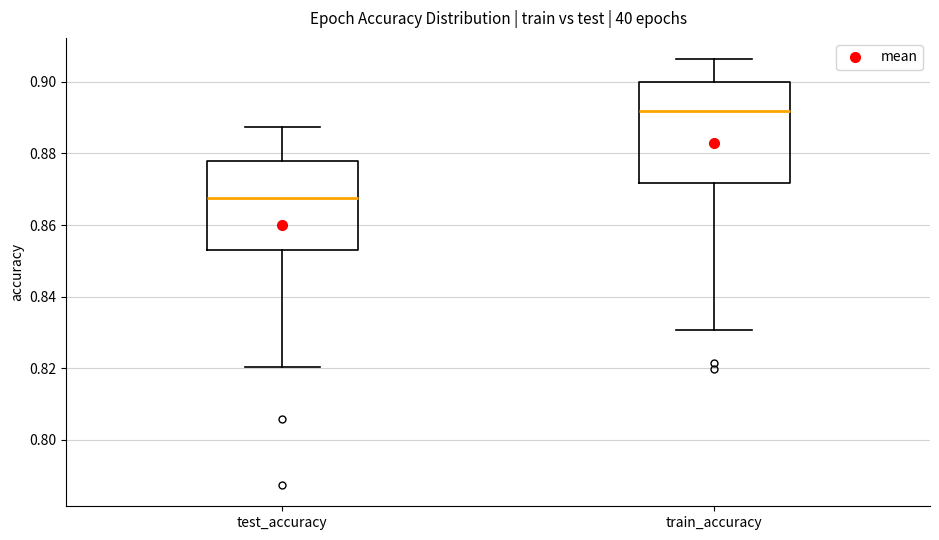

Reading left to right, read every box against the y-axis: the position of its median line, the range the box covers, and the ends of its whiskers. The values are not printed on the chart, so give them approximately, as read against the axis.

test_accuracy: median 0.868, box 0.852 to 0.878, whiskers 0.820 to 0.888
train_accuracy: median 0.892, box 0.872 to 0.900, whiskers 0.830 to 0.906